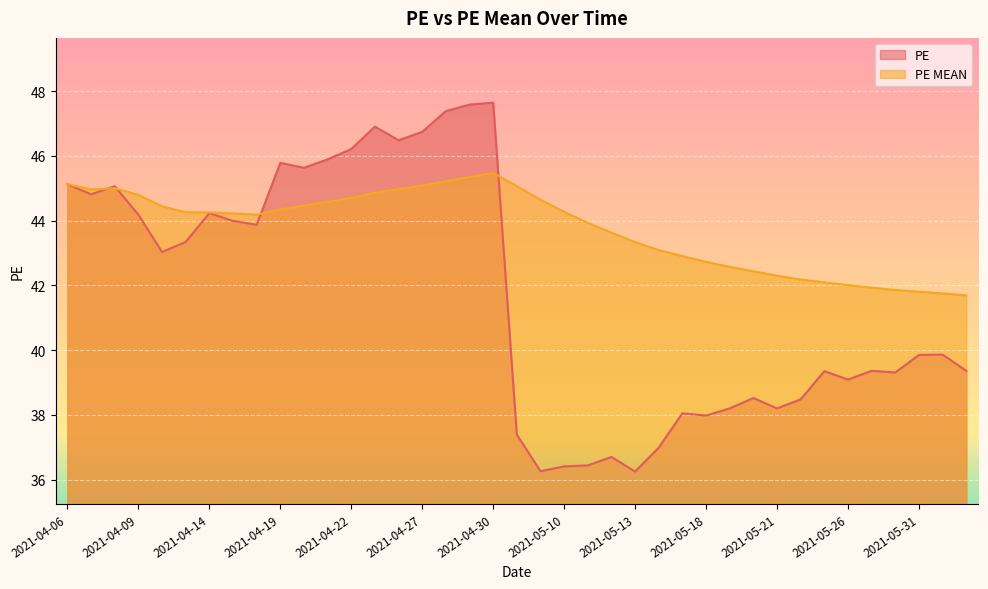

Rank the series at 2021-04-14 from highest to lowest value.

PE MEAN, PE